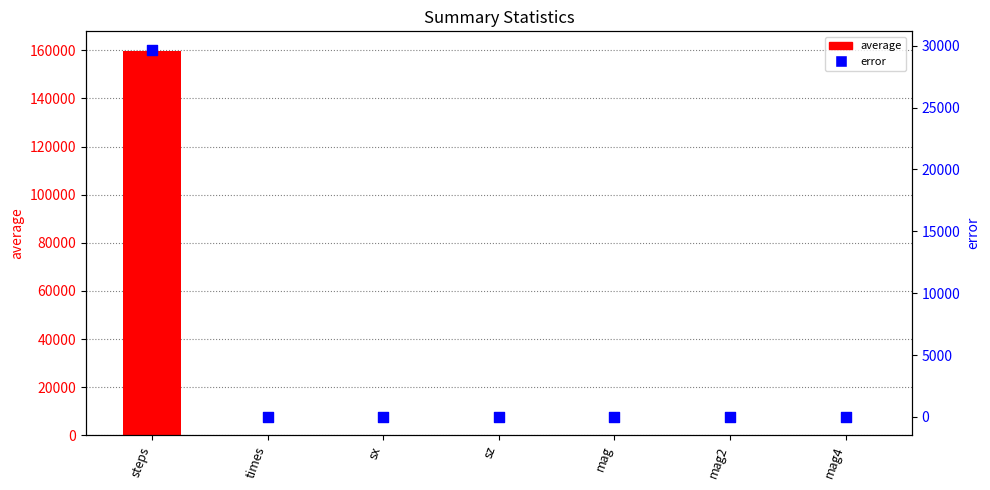

At which category is the sum across all series the highest?

steps